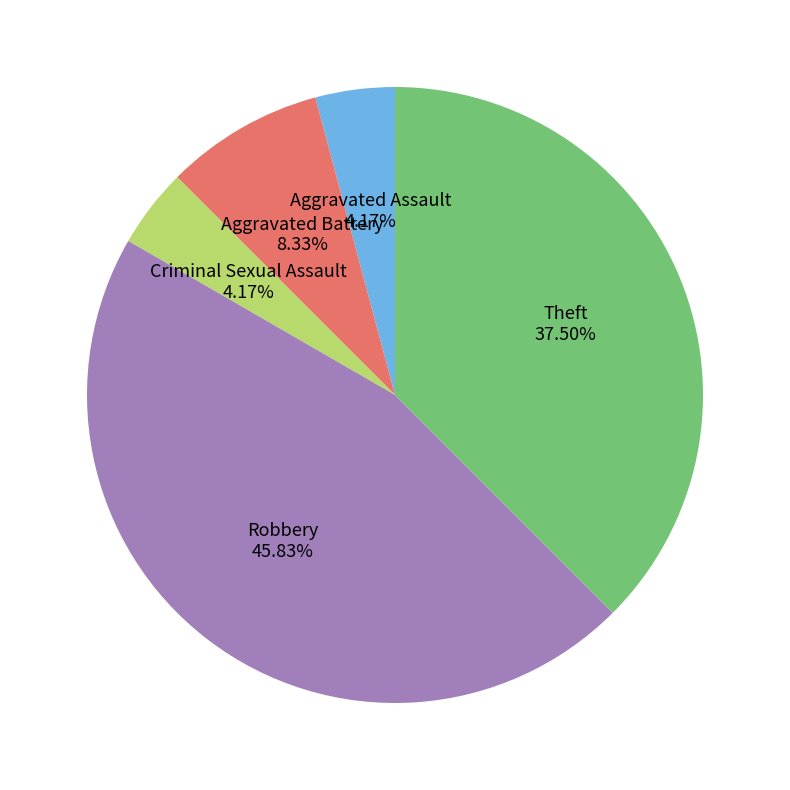

What percentage is the Robbery slice, to the nearest percent?

46%